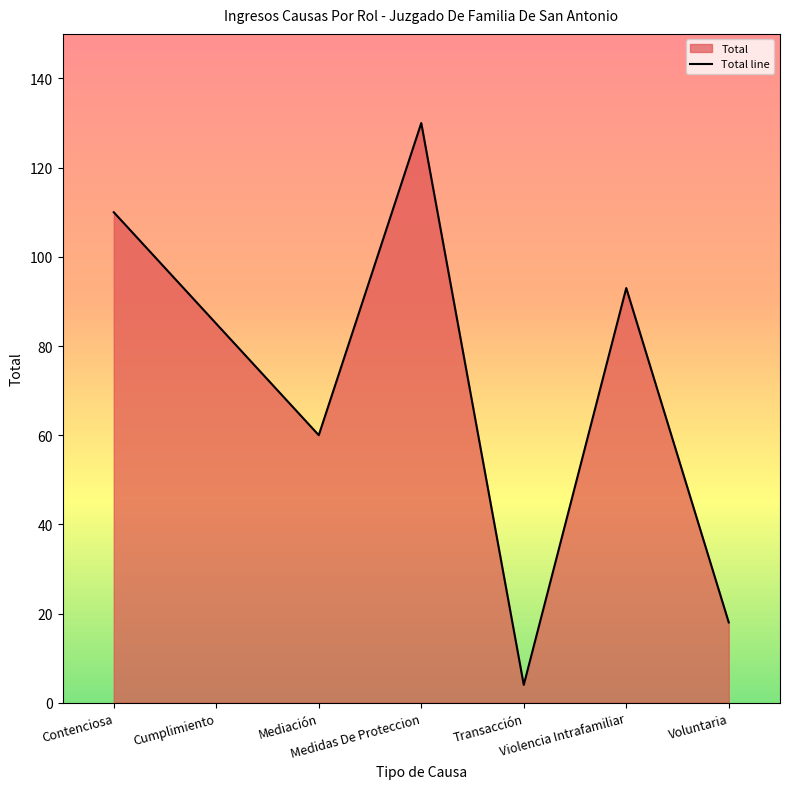

Rank the categories by value from lowest to highest.

Transacción, Voluntaria, Mediación, Cumplimiento, Violencia Intrafamiliar, Contenciosa, Medidas De Proteccion